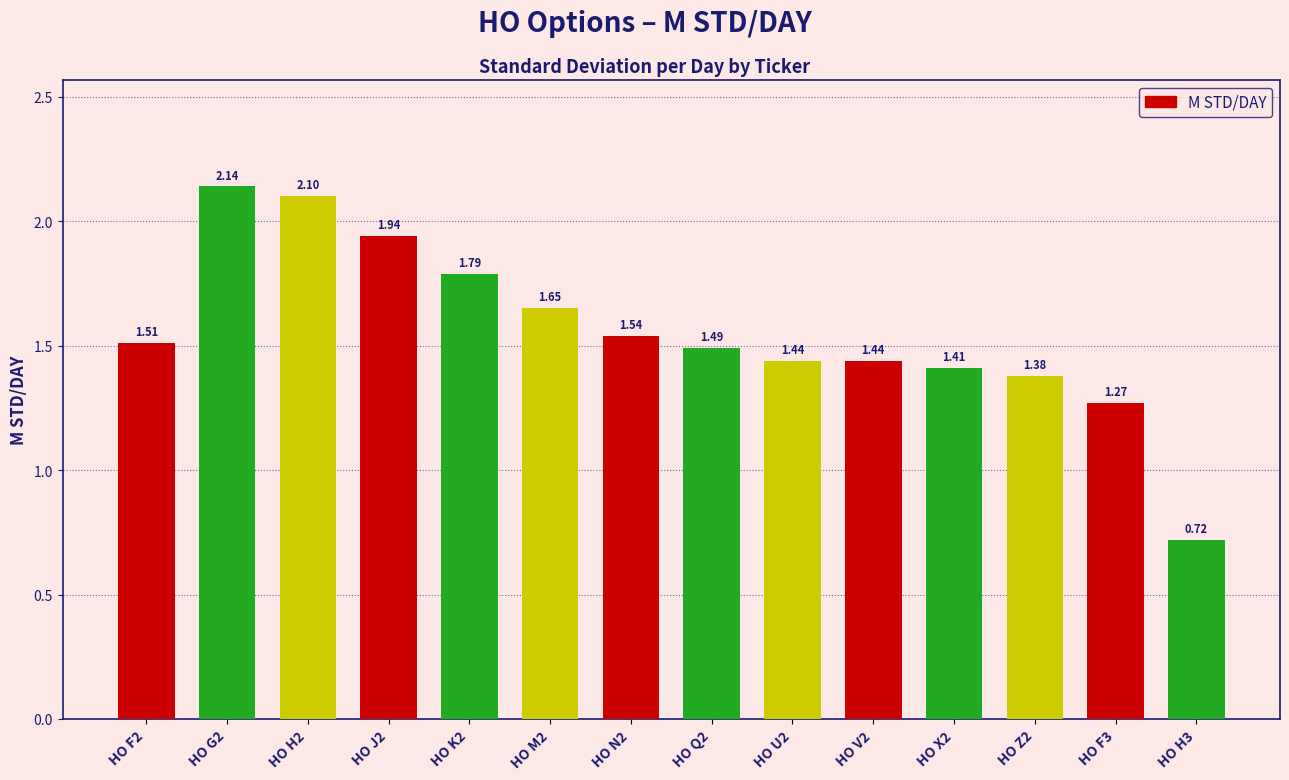

Count the number of data series in this chart.

1